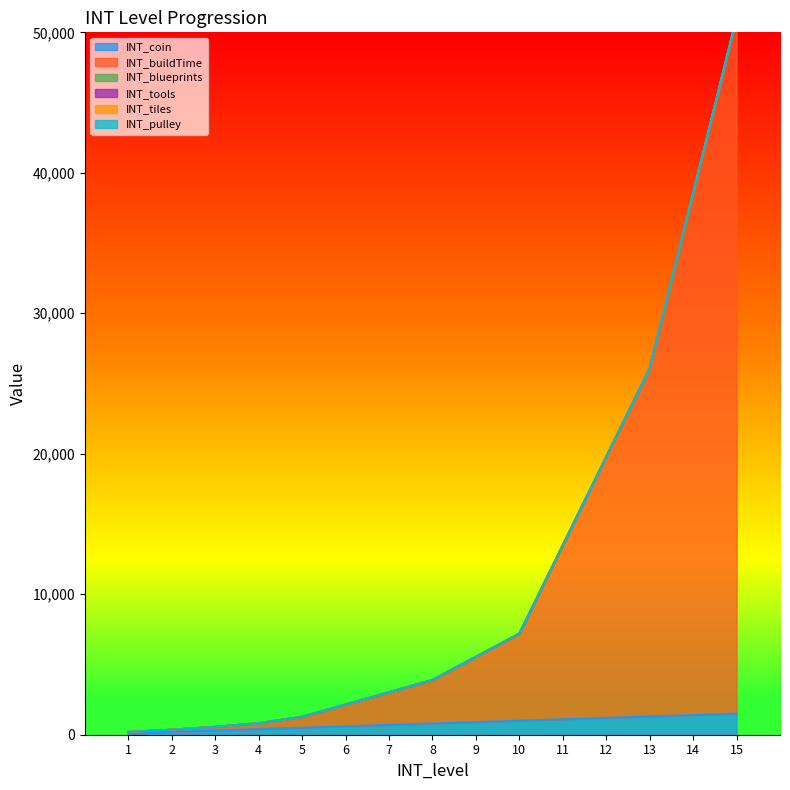

True or false: INT_pulley has more than 0 interior local peaks.

False